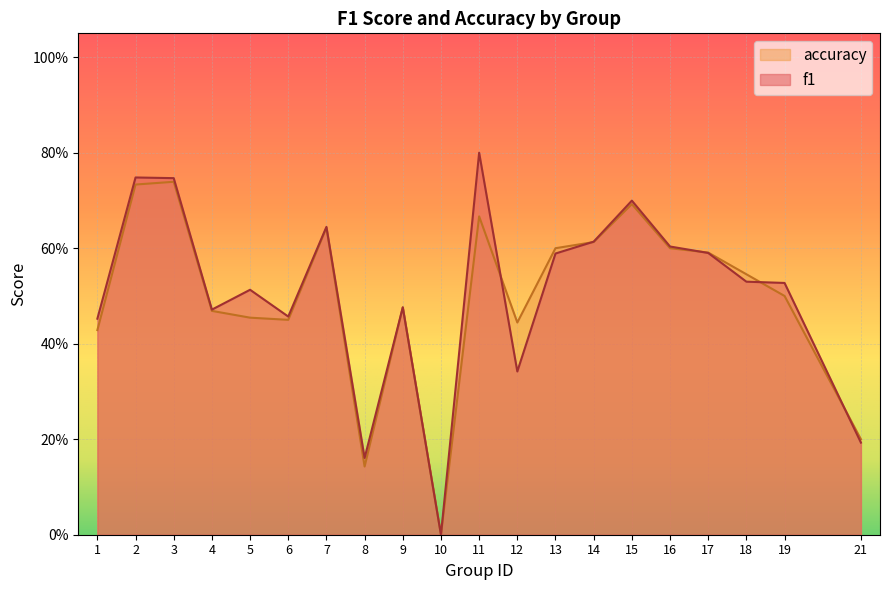

What is the value of the f1 point at the 11th from the left?

0.8